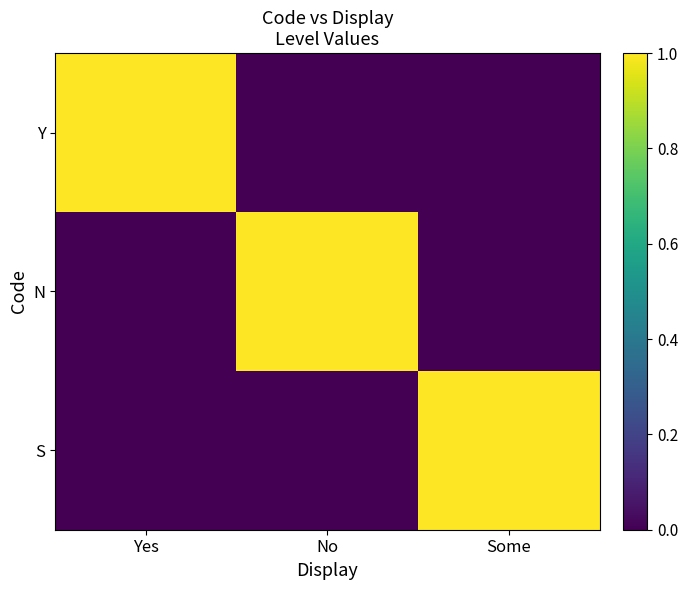

Reading left to right, extract all data points from this chart.

Y: Yes=1	No=0	Some=0
N: Yes=0	No=1	Some=0
S: Yes=0	No=0	Some=1